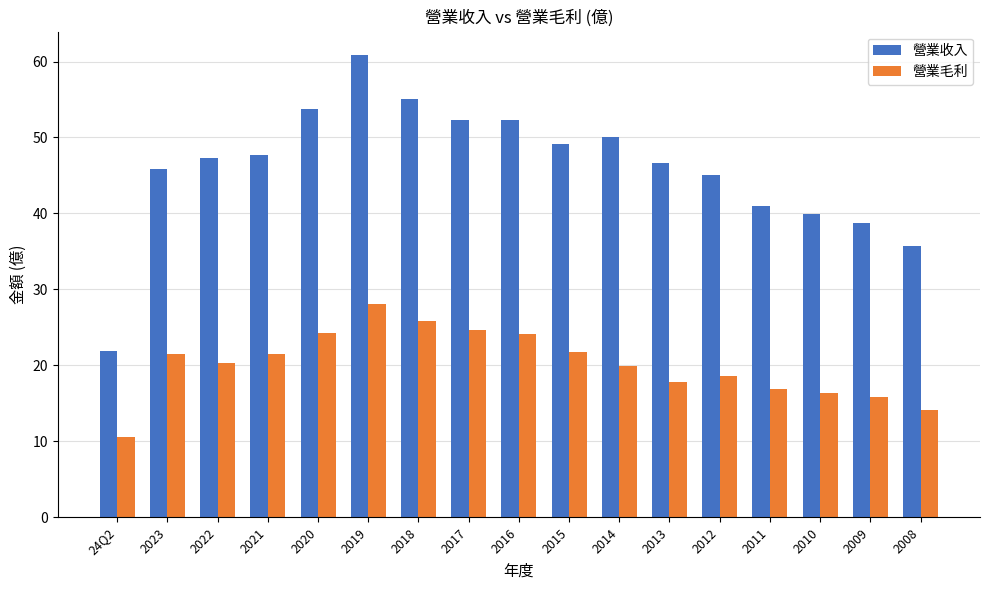

Rank the series at 24Q2 from lowest to highest value.

營業毛利, 營業收入